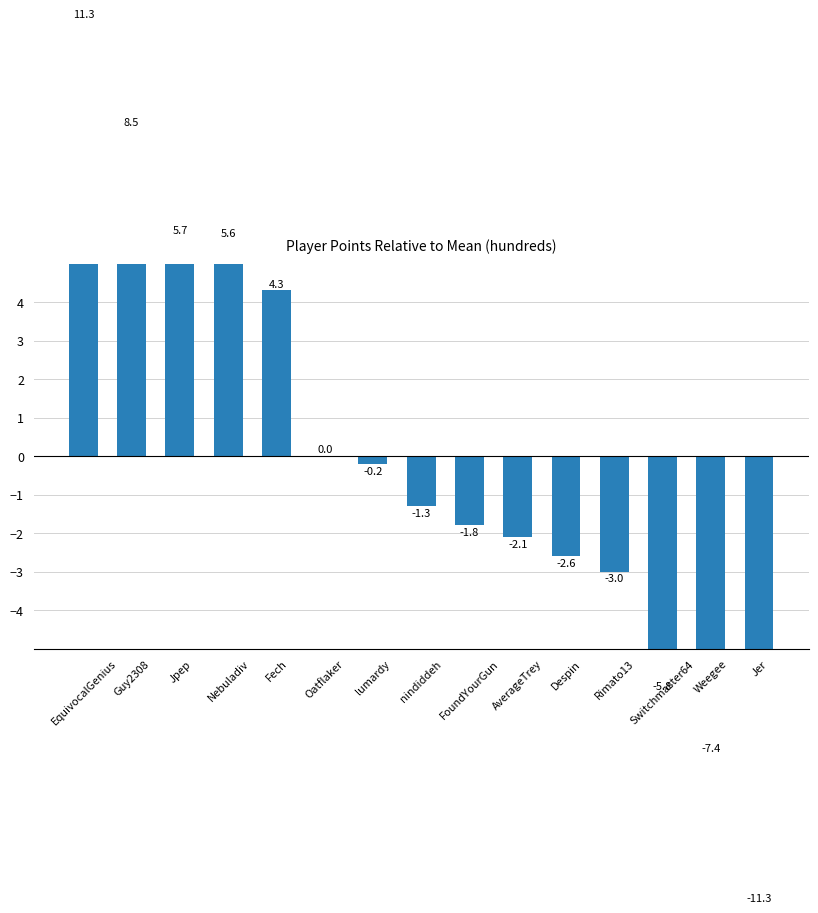

At which category does the chart reach its peak across all series?

EquivocalGenius